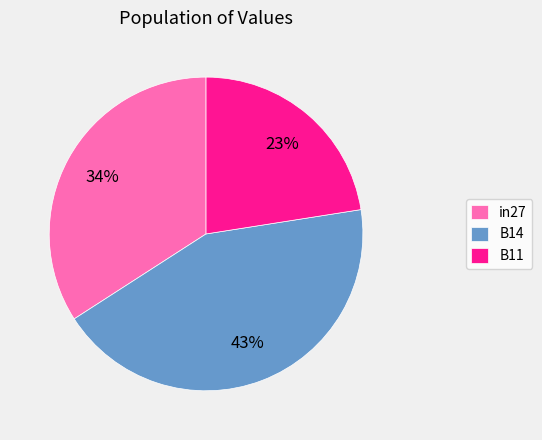

To the nearest percent, what is the difference between the in27 and B14 slice percentages?

9%